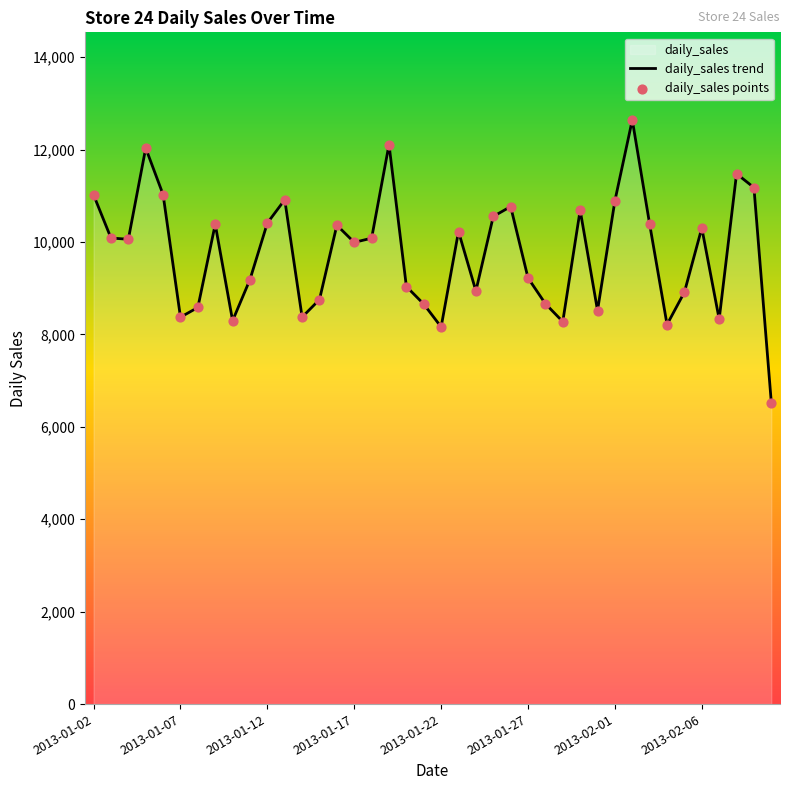

Is it true that the value at 2013-02-06 is 6818.2?

False